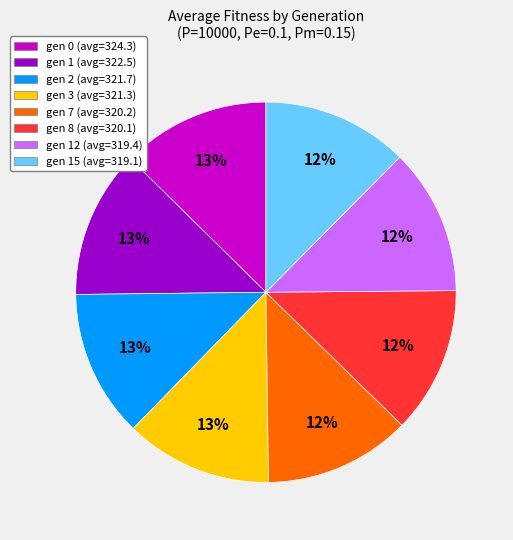

How many slices are in this pie chart?

8